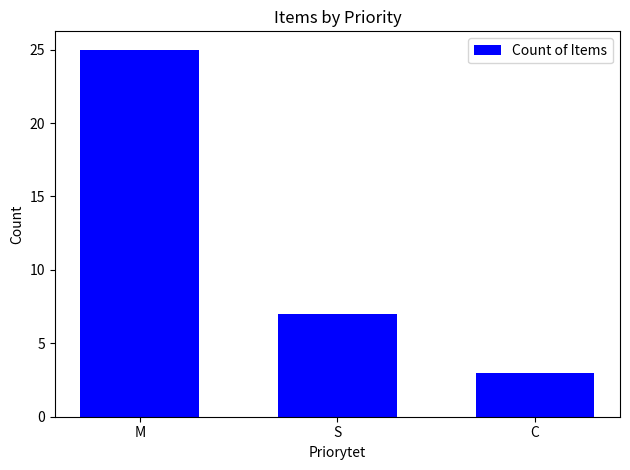

Reading left to right, extract all data points from this chart.

M=25	S=7	C=3